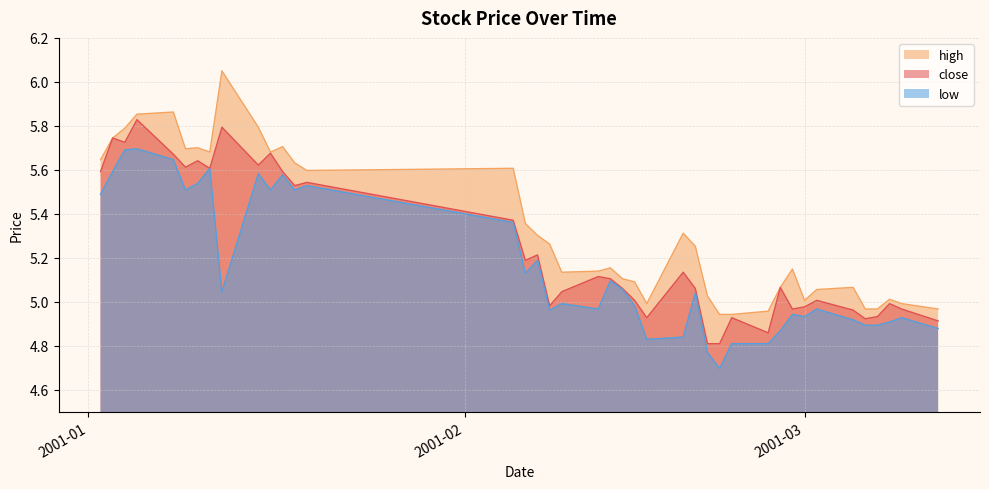

What is the total value across all series at 2001-02-22?

14.5